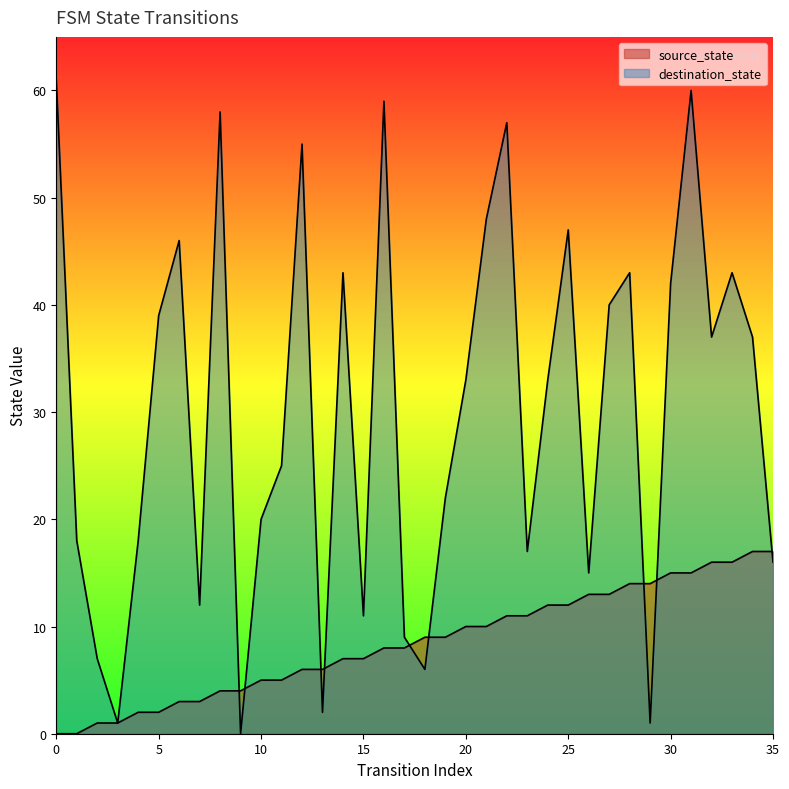

Which series has the widest spread of Y values?

destination_state